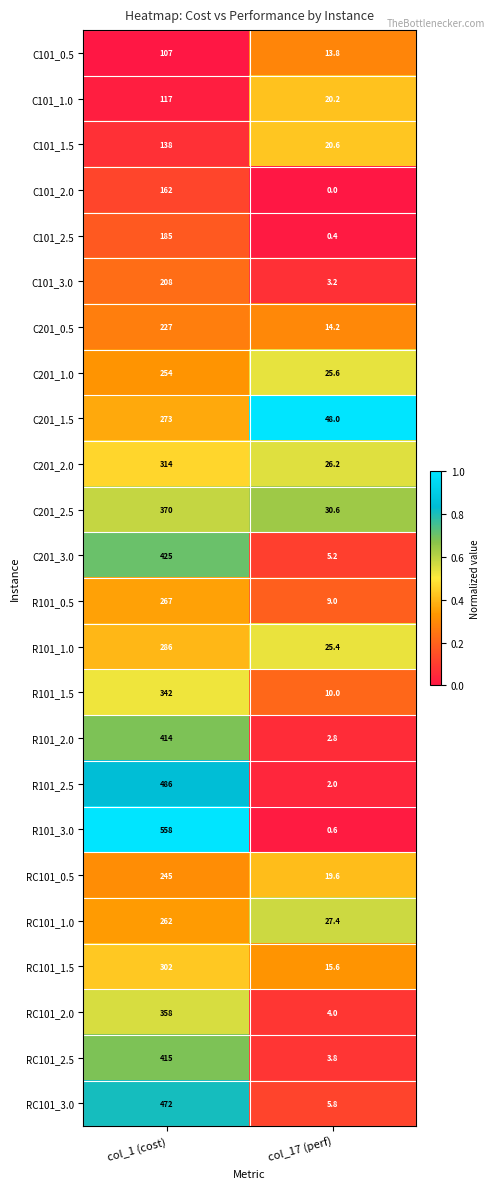

Is it true that R101_2.0 equals 2.8 at col_17 (perf)?

True